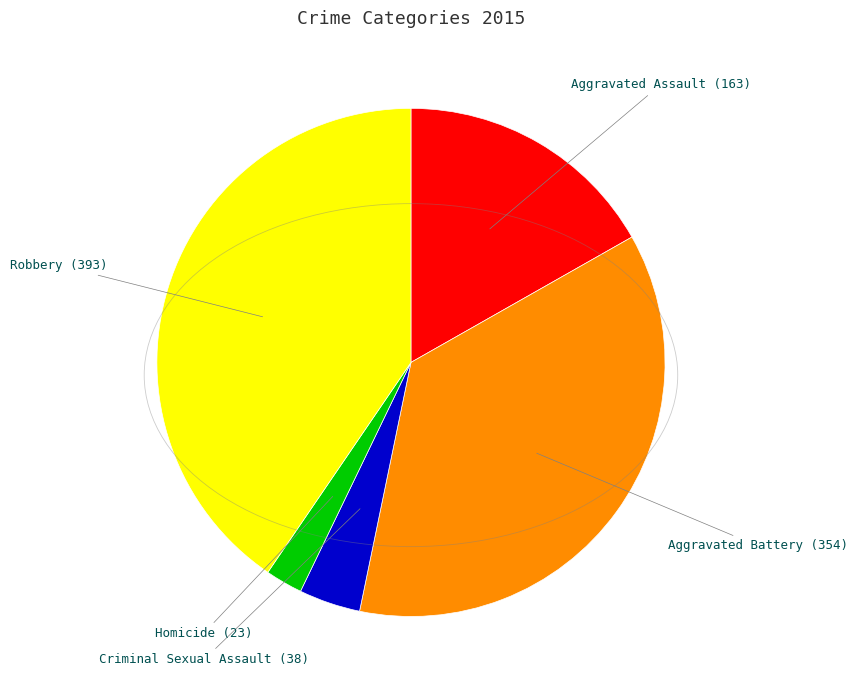

Does any single category account for the majority?

No